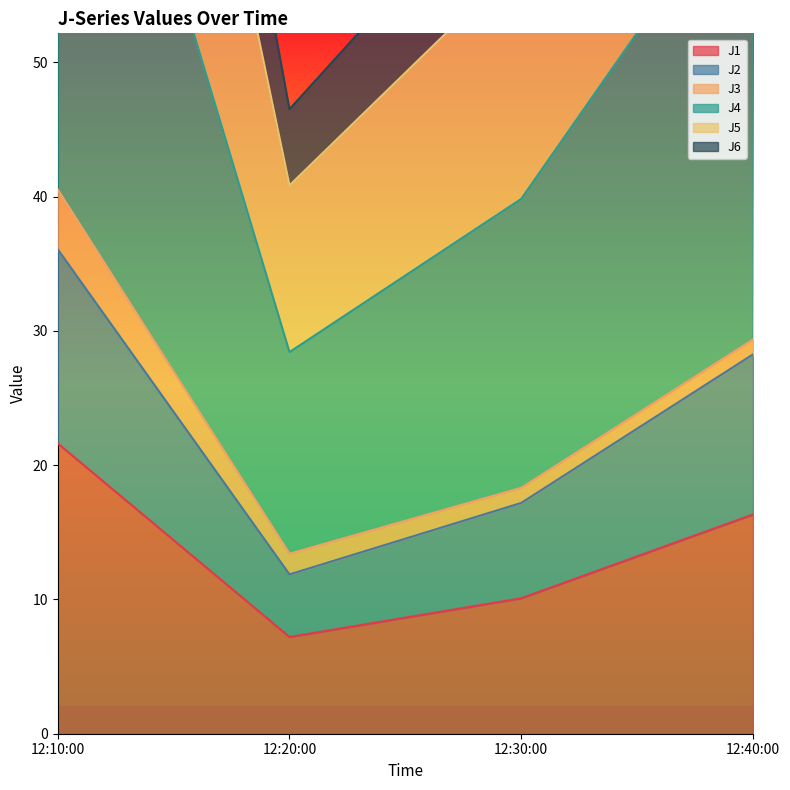

At which category does J1 reach its first local valley?

12:20:00